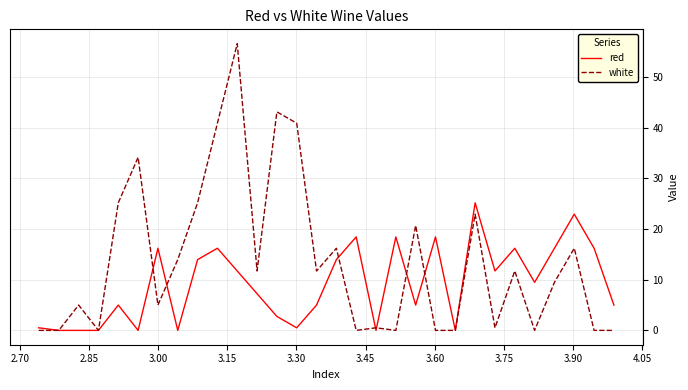

After their last crossing, which series has the higher values: white or red?

red